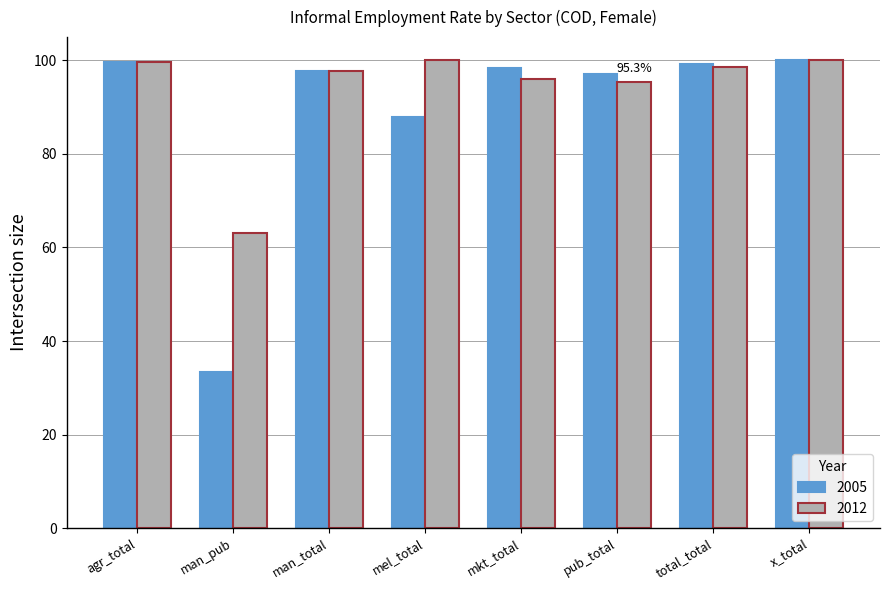

At how many categories does at least one series exceed 58?

8